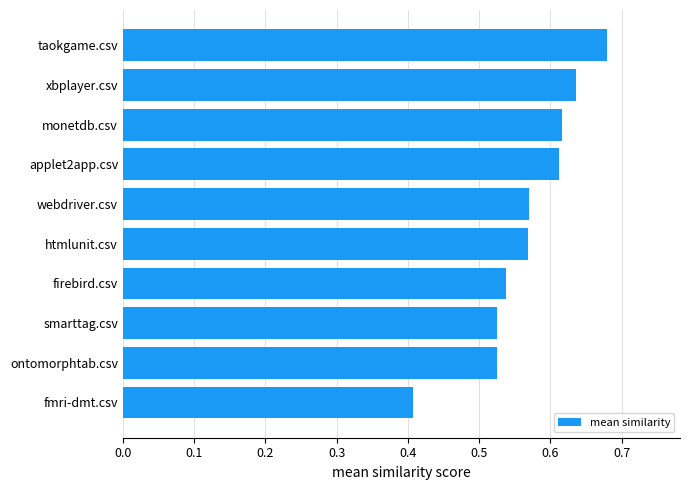

What is the change in value from firebird.csv to monetdb.csv?

+0.1